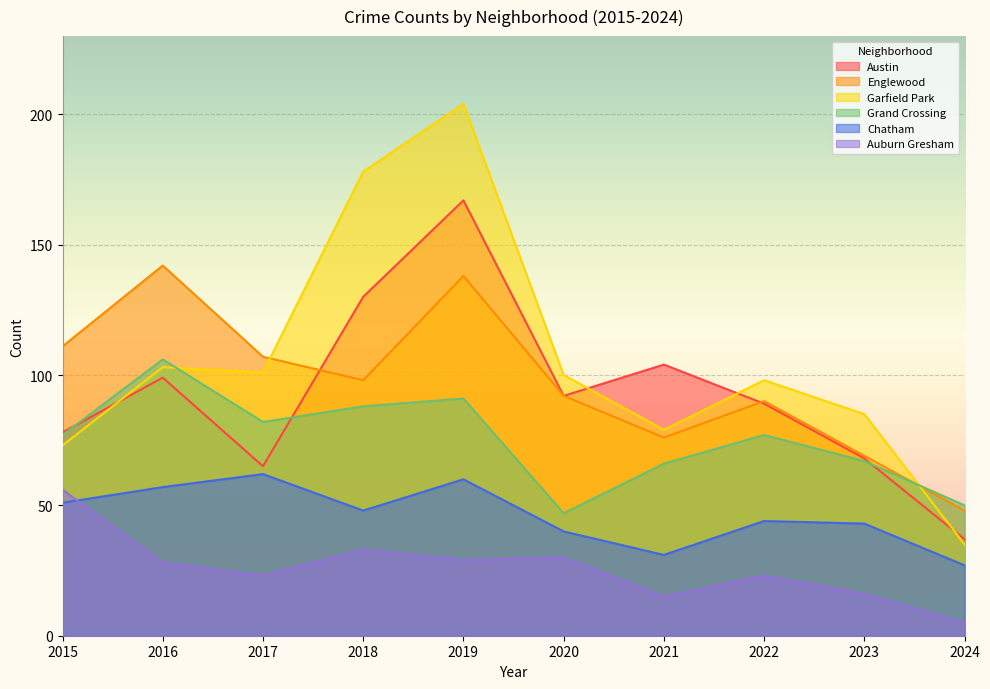

List the series in order of their peak value, lowest first.

Auburn Gresham, Chatham, Grand Crossing, Englewood, Austin, Garfield Park